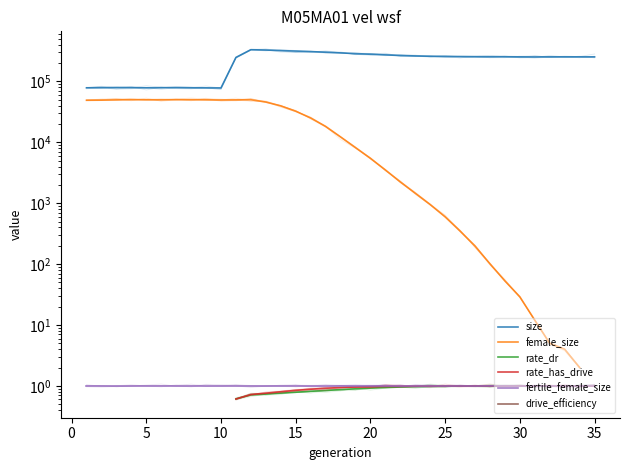

How many interior local peaks does the female_size series have?

3